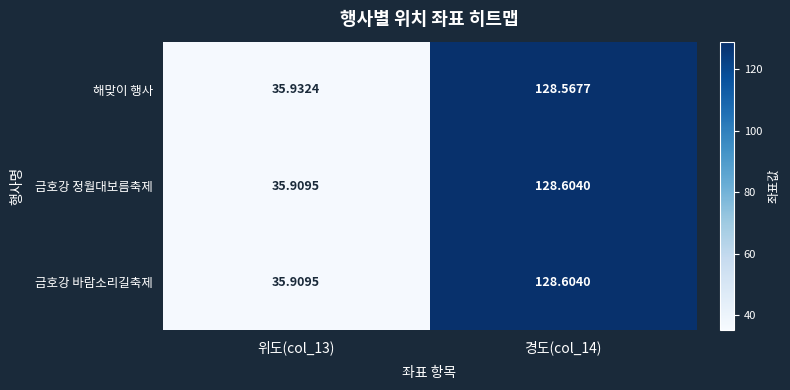

Is the value of 금호강 정월대보름축제 at 위도(col_13) greater than the value of 금호강 바람소리길축제 at 경도(col_14)?

No